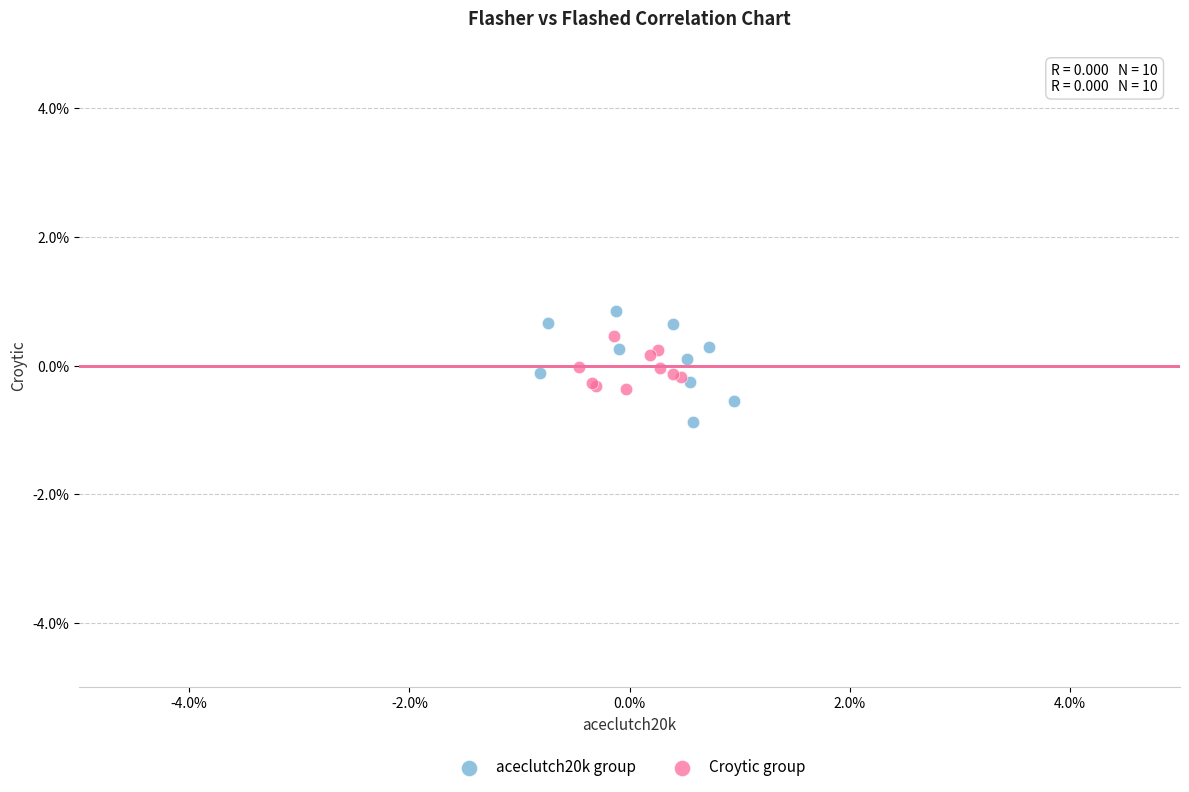

What are all the series names shown in the legend?

aceclutch20k group, Croytic group